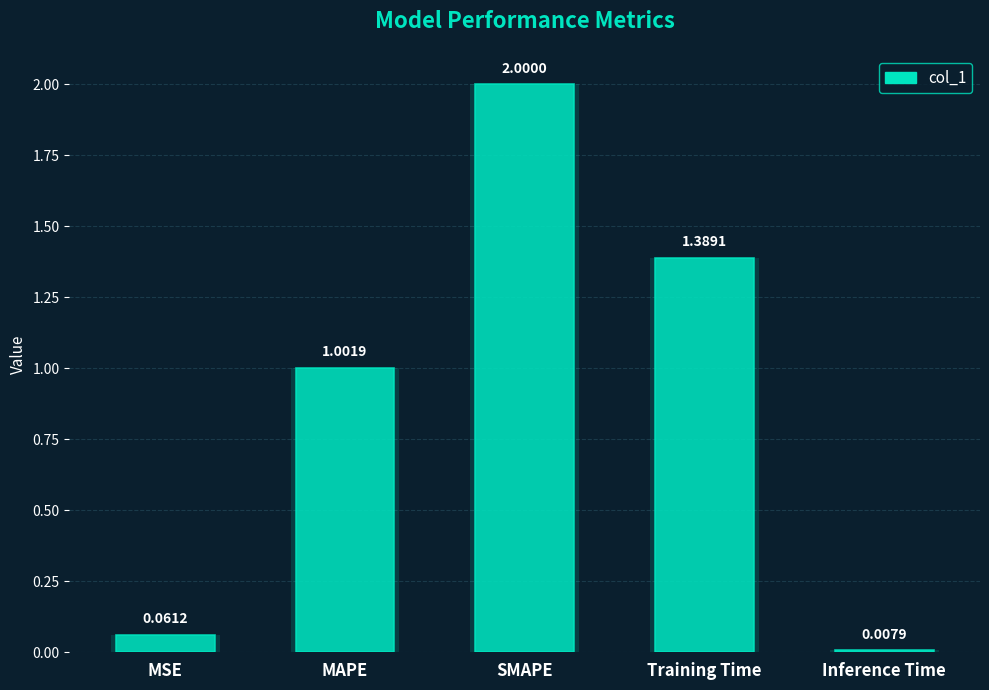

What position from the left is Training Time?

4